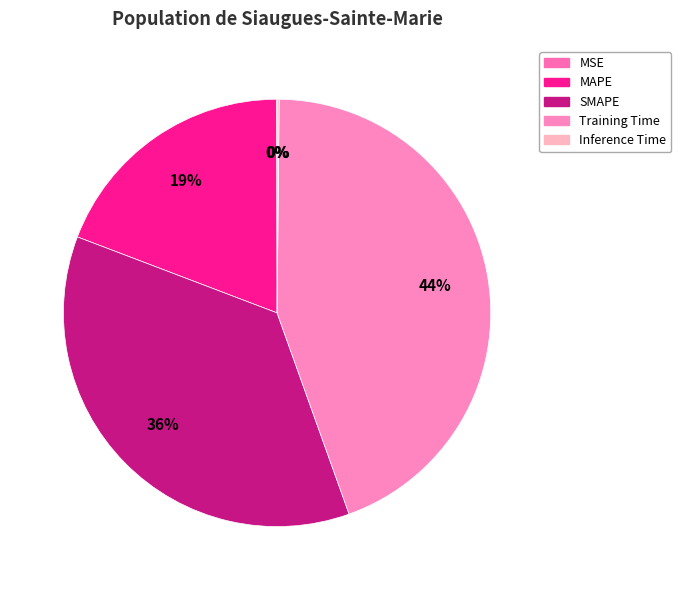

Combined, do SMAPE and Training Time account for over 50%?

Yes